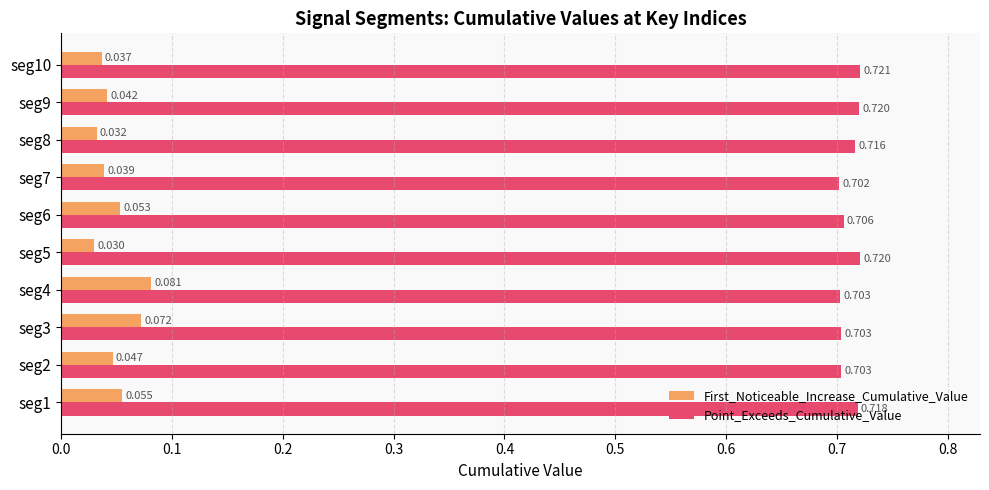

What are all the series names shown in the legend?

First_Noticeable_Increase_Cumulative_Value, Point_Exceeds_Cumulative_Value